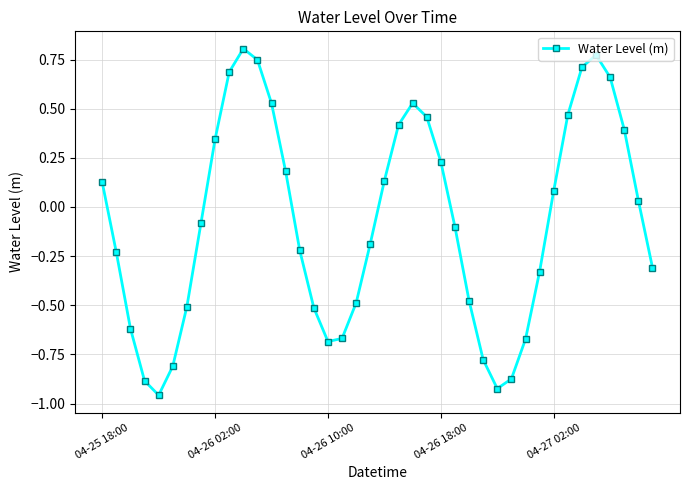

True or false: the data has more than 1 interior local peaks.

True